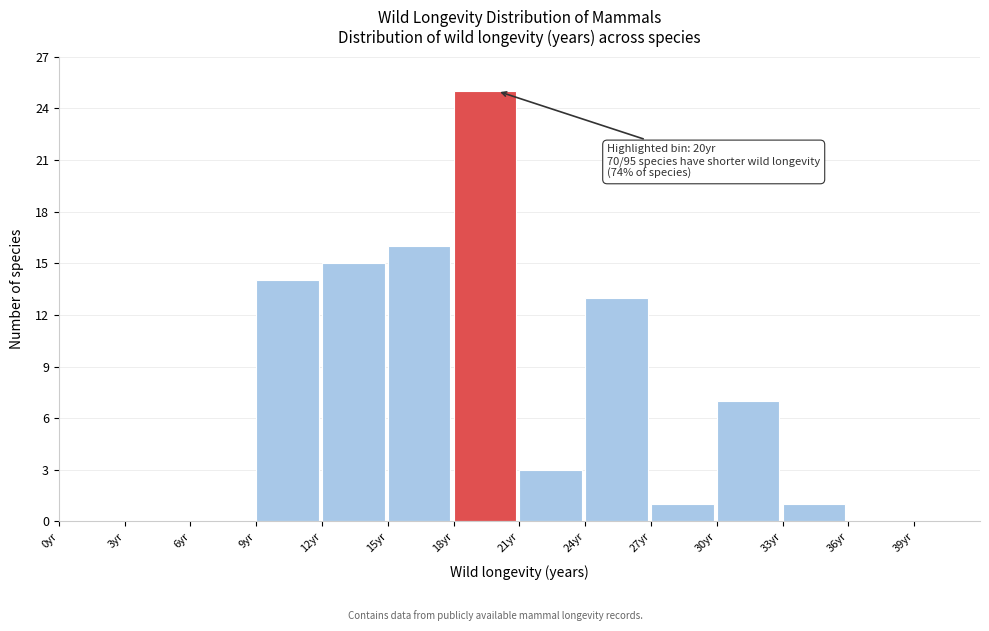

Which range on the x-axis has the tallest bar?

18 to 21